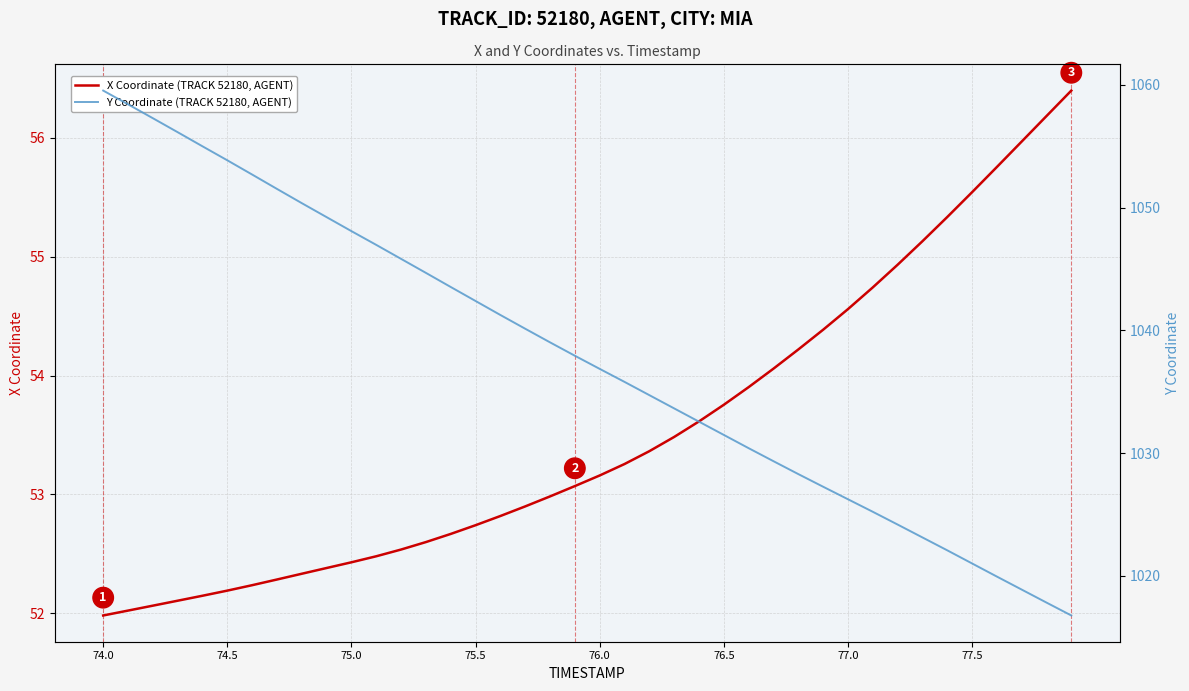

Which series has the largest total across all categories?

Y Coordinate (TRACK 52180, AGENT)